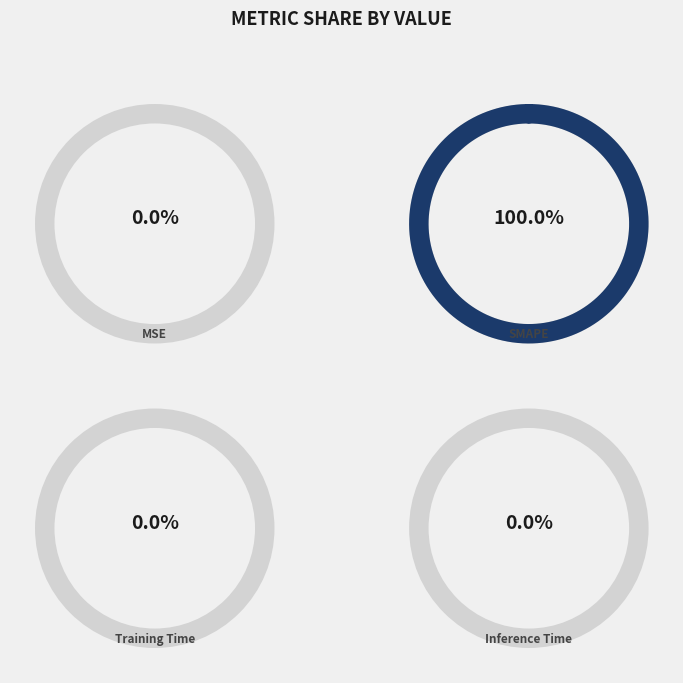

To the nearest percent, what is the combined percentage of SMAPE and Training Time?

100%